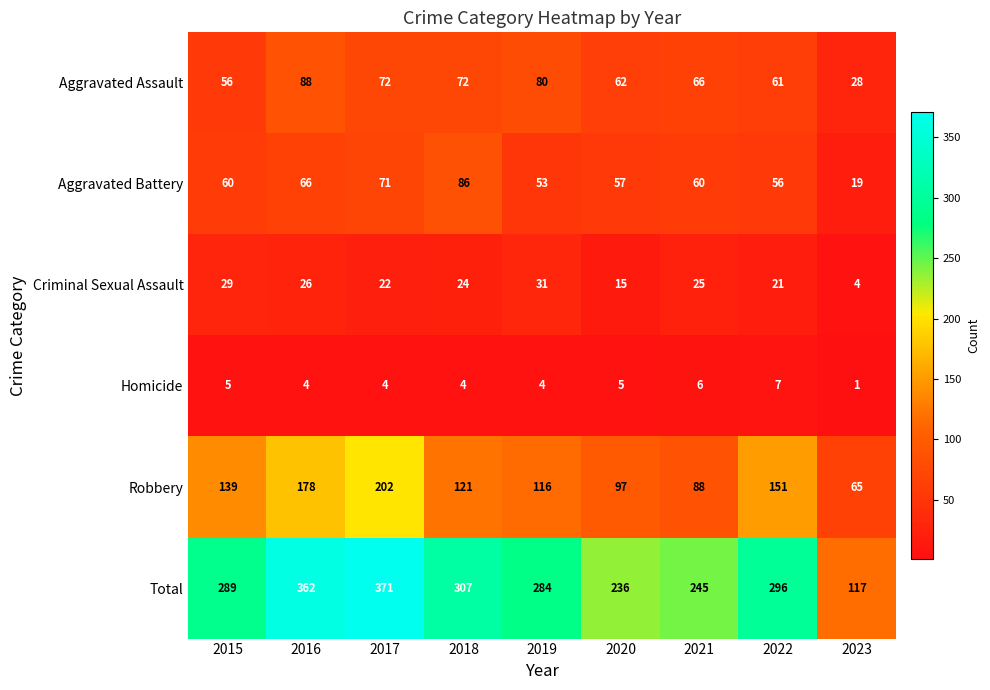

What value does the Total series have at 2018?

307